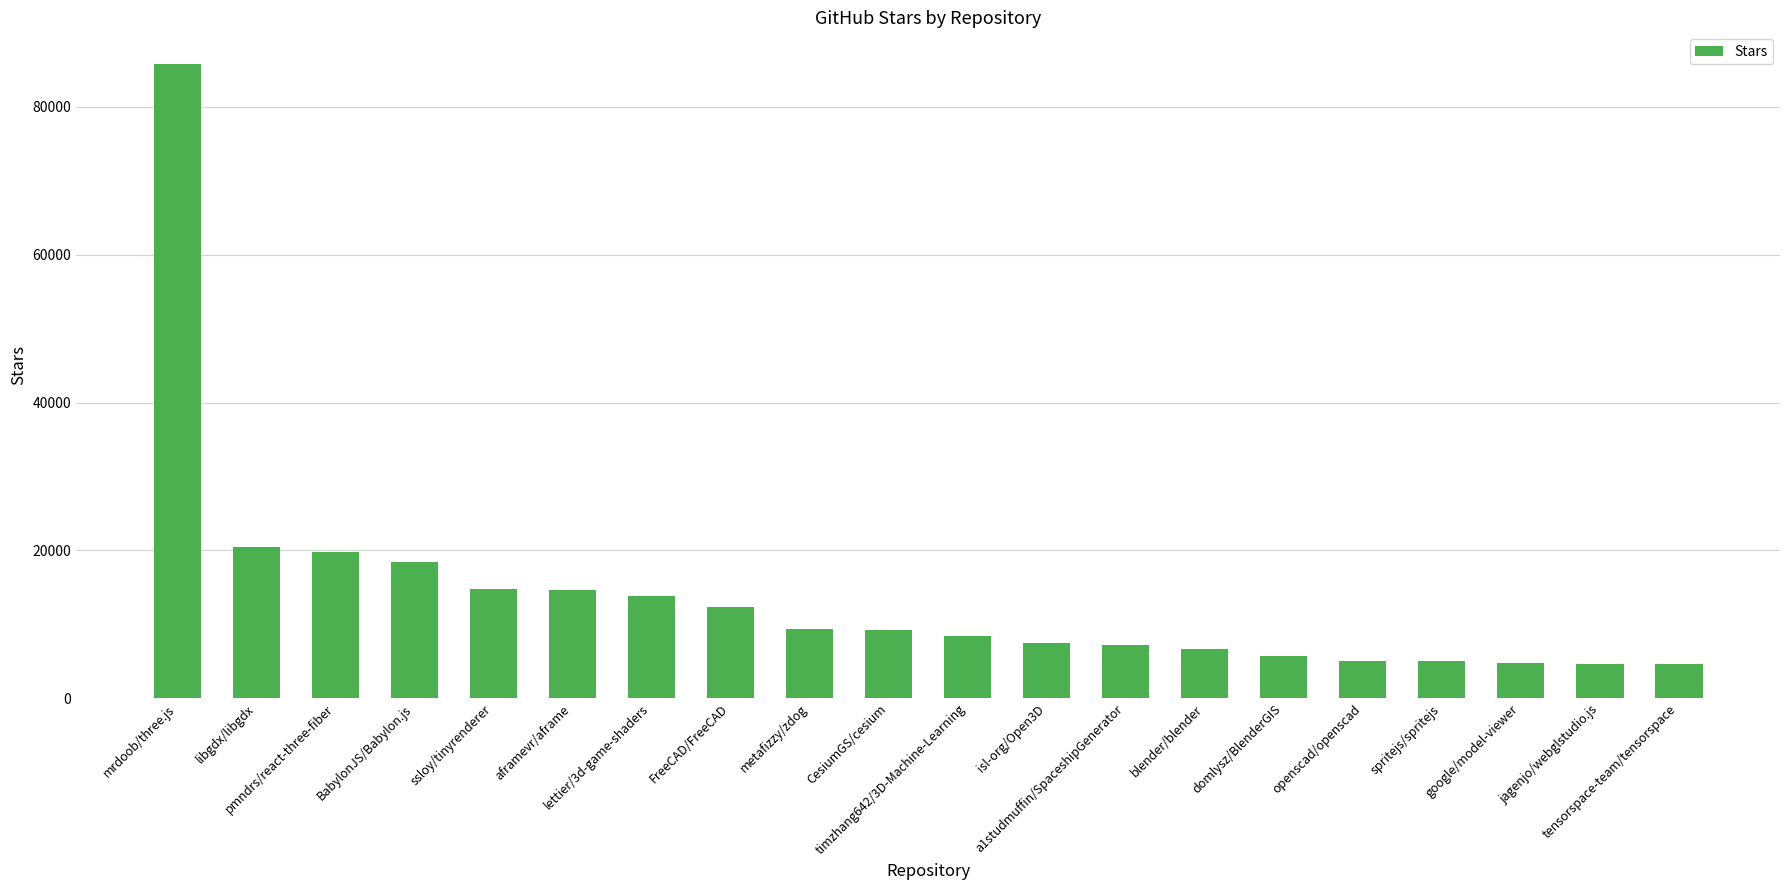

What is the change in value from libgdx/libgdx to a1studmuffin/SpaceshipGenerator?

-13300